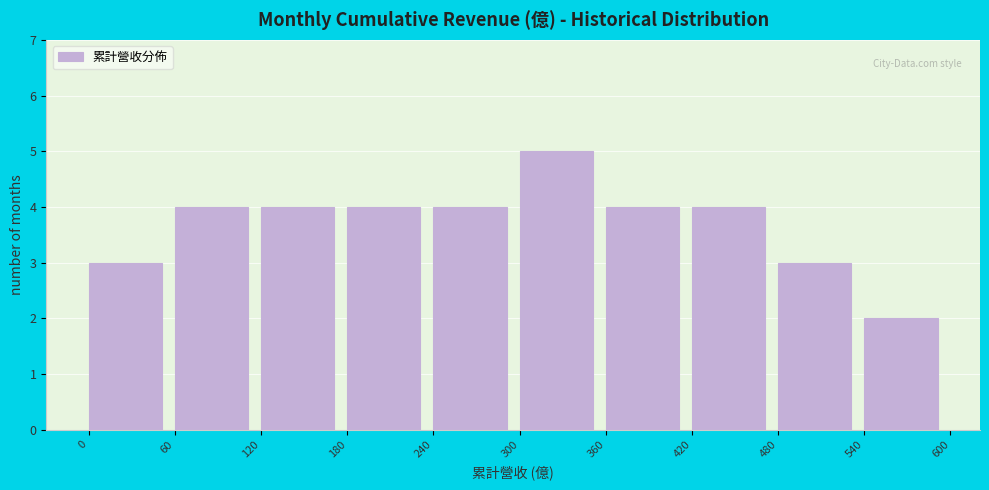

Which range on the x-axis has the tallest bar?

300 to 360